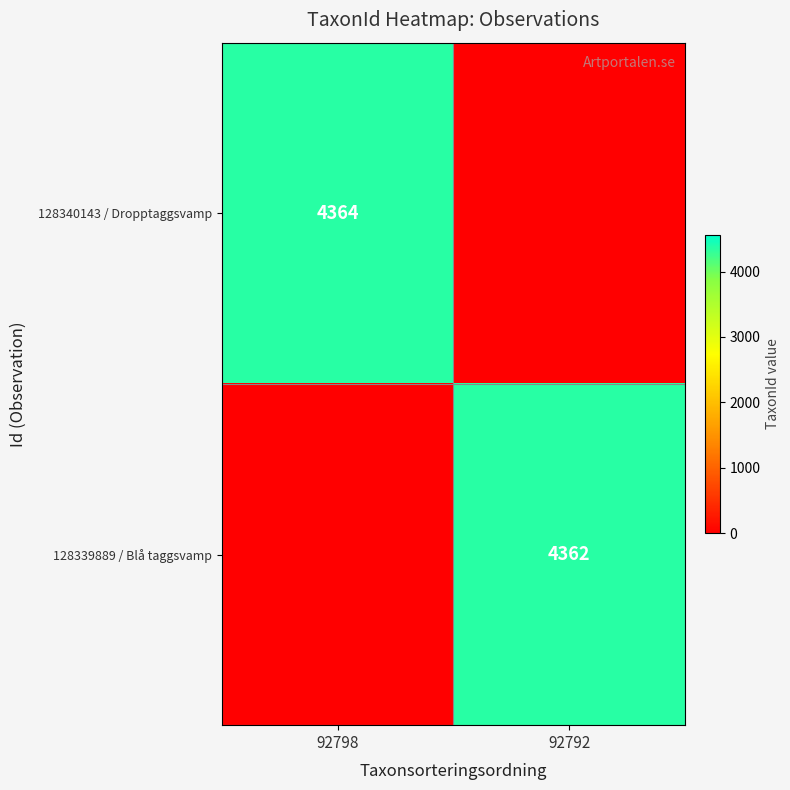

The value of 128340143 / Dropptaggsvamp at 92798 is 6651. True or false?

False